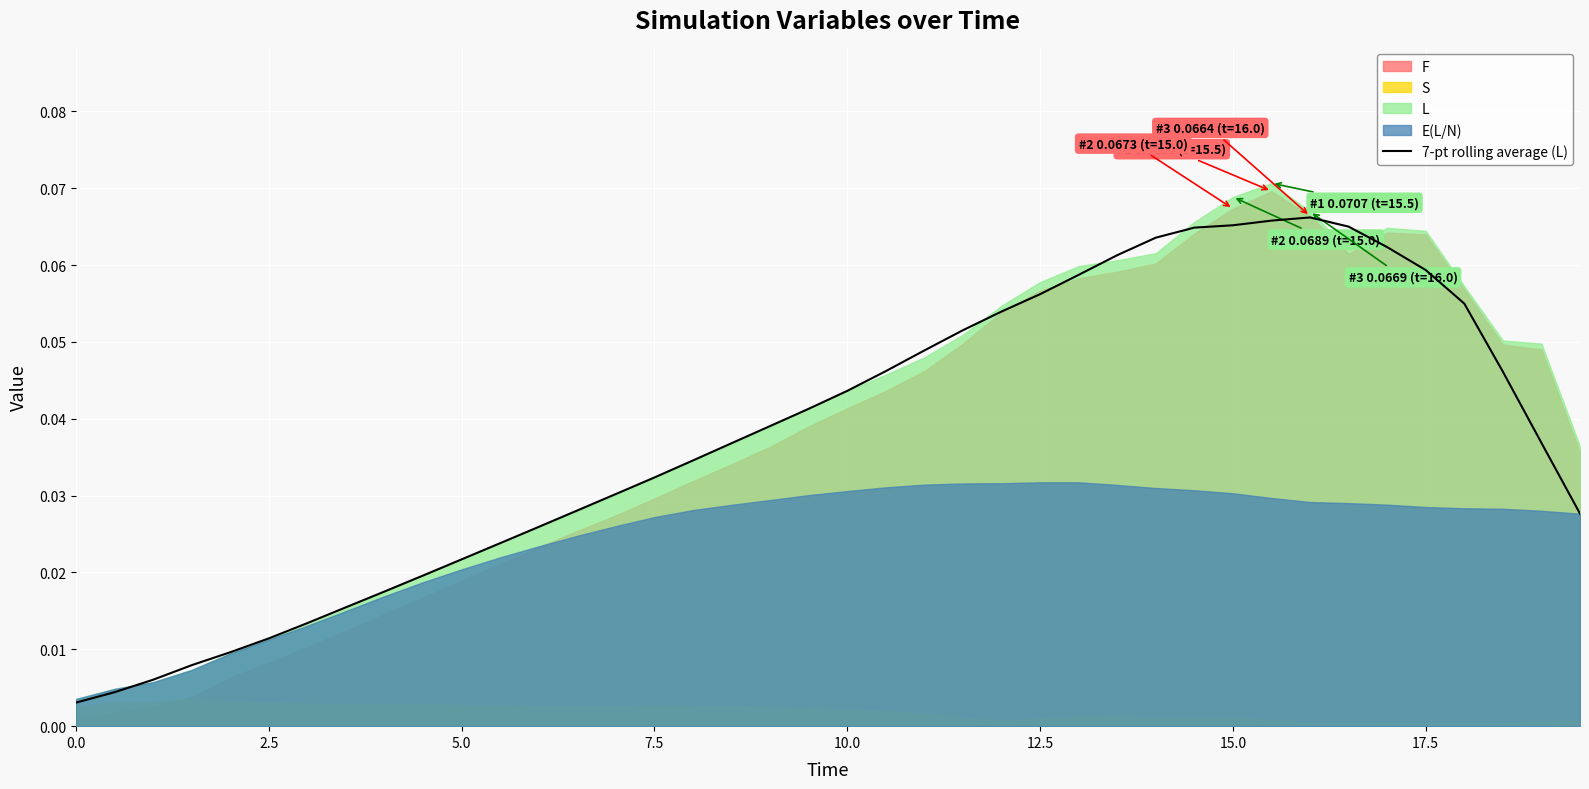

Reading right to left, extract all data points from this chart.

0.0	0.0	0.0	0.1	0.1	0.1	0.1	0.1	0.1	0.1	0.1	0.1	0.1	0.1	0.1	0.1	0.1	0.0	0.0	0.0	0.0	0.0	0.0	0.0	0.0	0.0	0.0	0.0	0.0	0.0	0.0	0.0	0.0	0.0	0.0	0.0	0.0	0.0	0.0	0.0